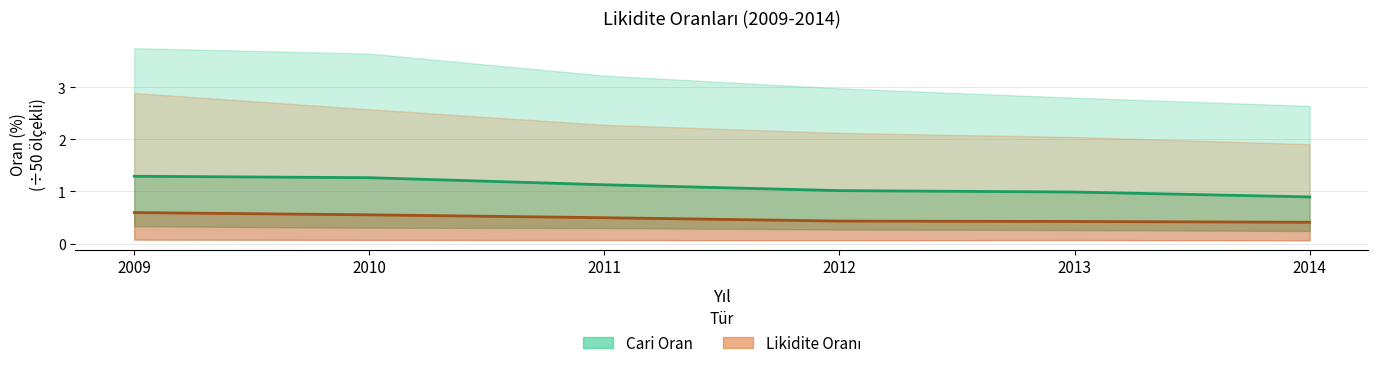

True or false: Likidite Medyan has a value of 0.4 at 2013.

True